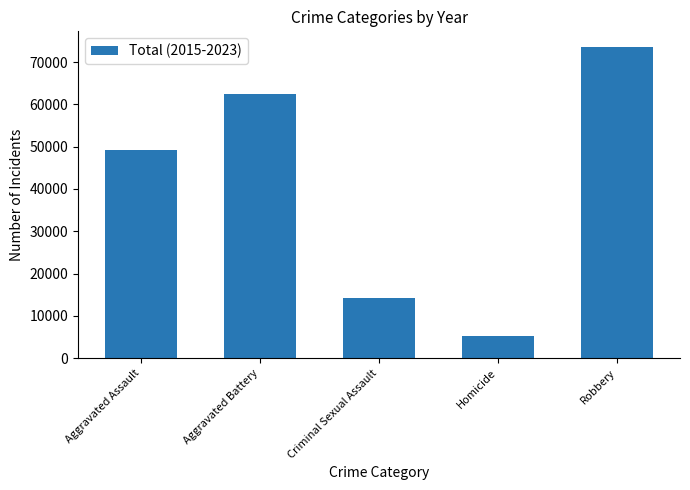

The value at Robbery is 73570. True or false?

True